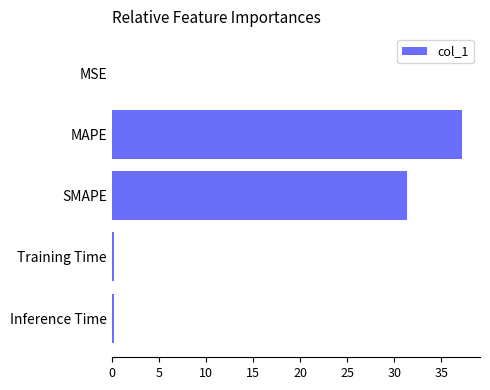

The value at SMAPE is 31.4. True or false?

True